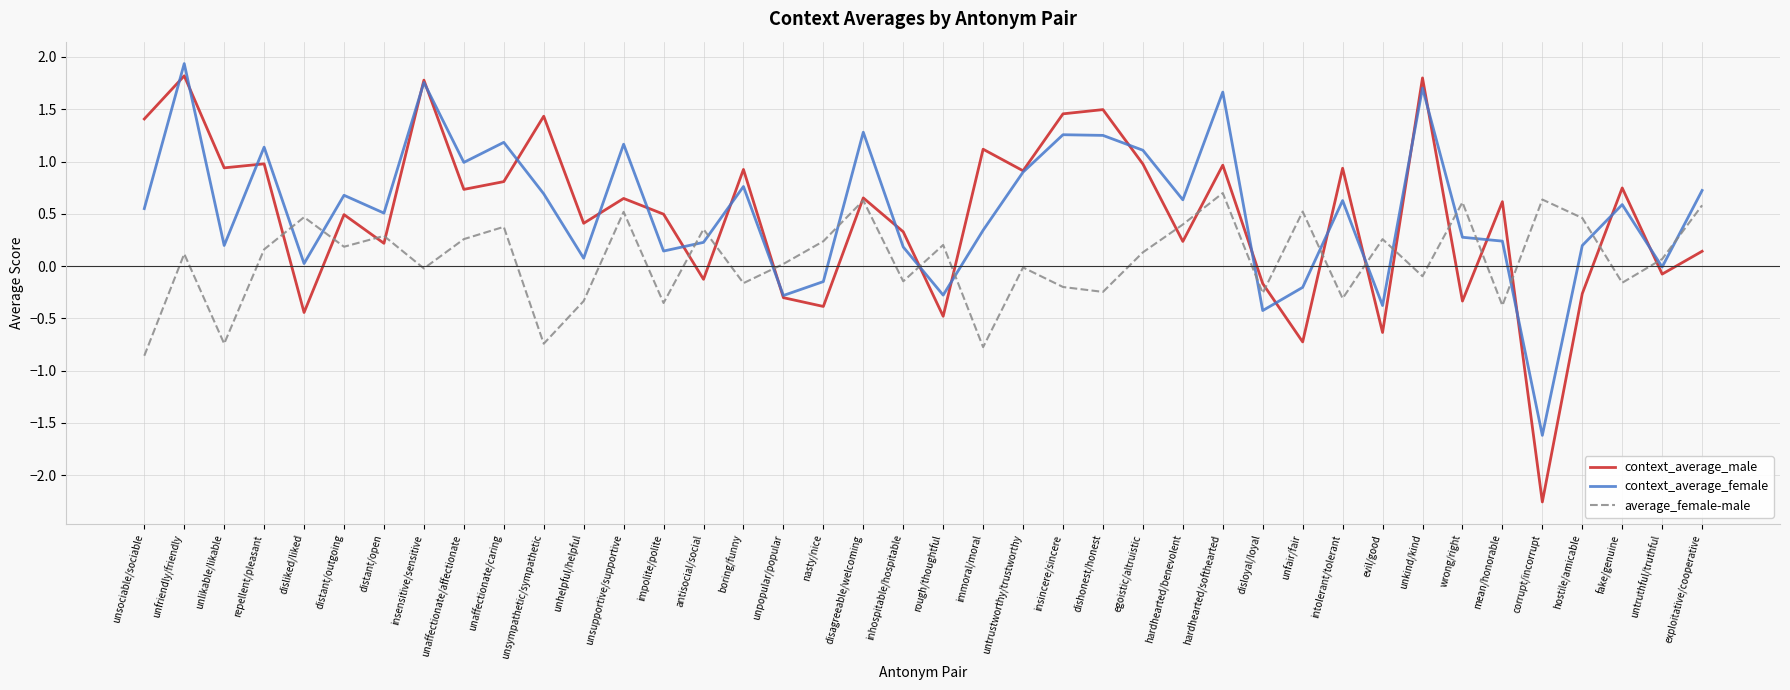

Rank the series by their maximum value, from highest to lowest.

context_average_female, context_average_male, average_female-male